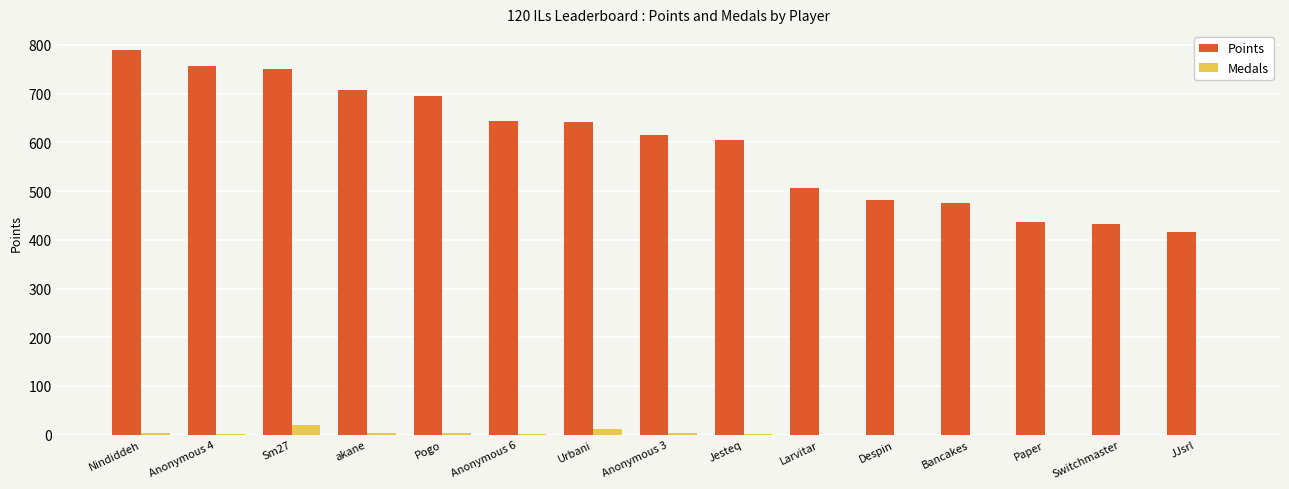

What value does the Points series have at Anonymous 4?

756